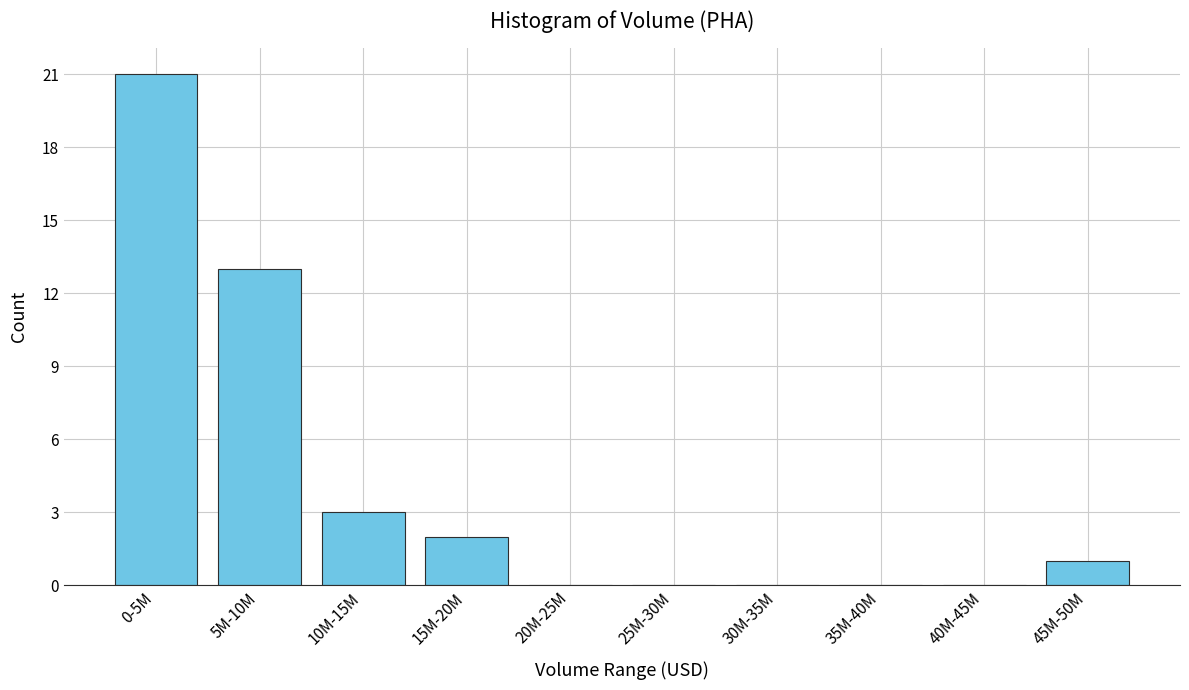

Reading left to right, list all the values displayed in this chart.

0-5M=21	5M-10M=13	10M-15M=3	15M-20M=2	20M-25M=0	25M-30M=0	30M-35M=0	35M-40M=0	40M-45M=0	45M-50M=1